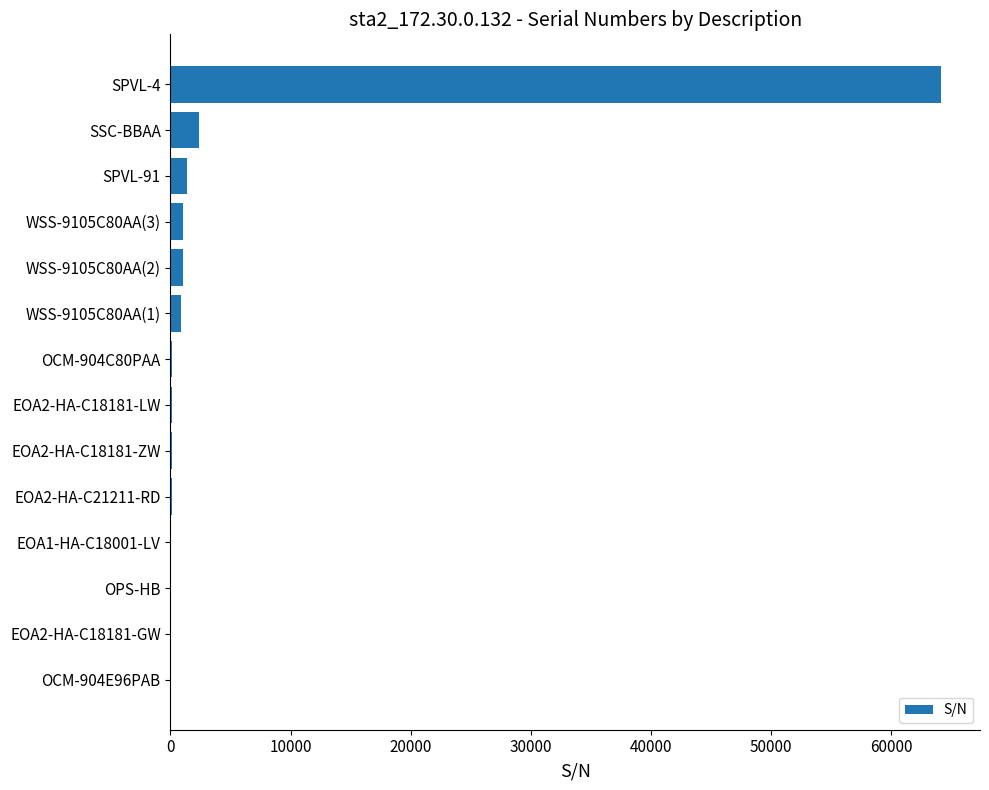

What is the maximum value shown in the chart?

64192